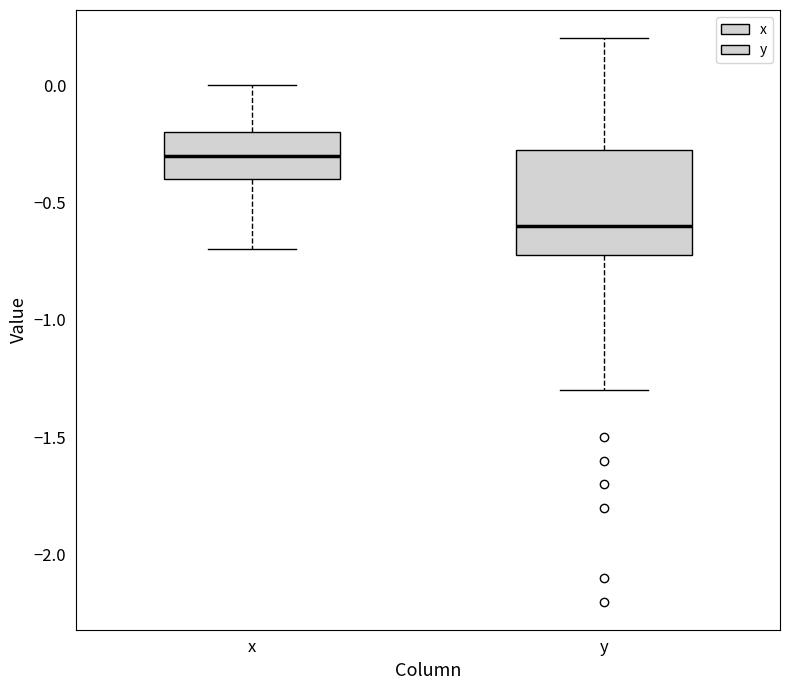

Which box has the highest median line?

x